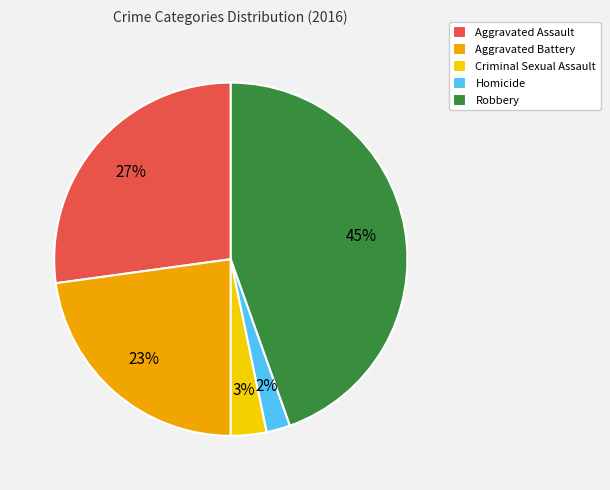

Between Aggravated Assault and Criminal Sexual Assault, which is larger?

Aggravated Assault